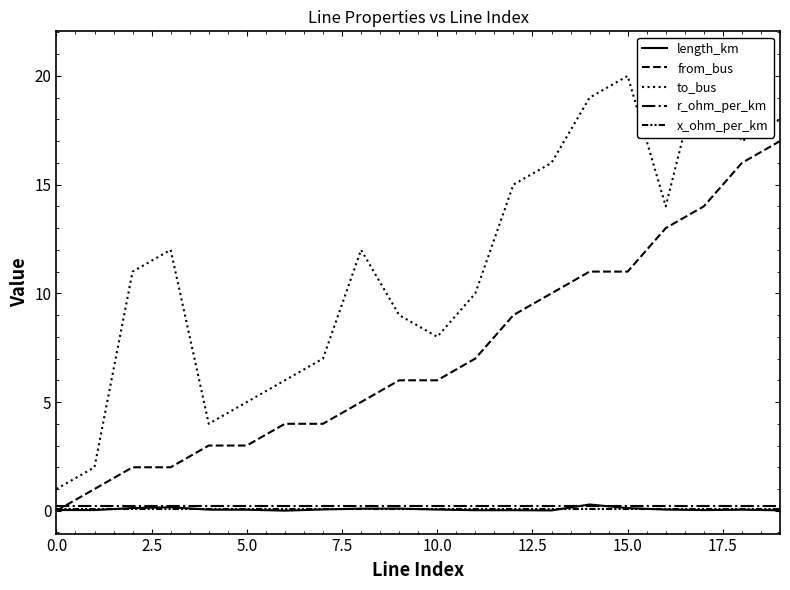

What is the spread (max minus min) of values at 9?

8.9